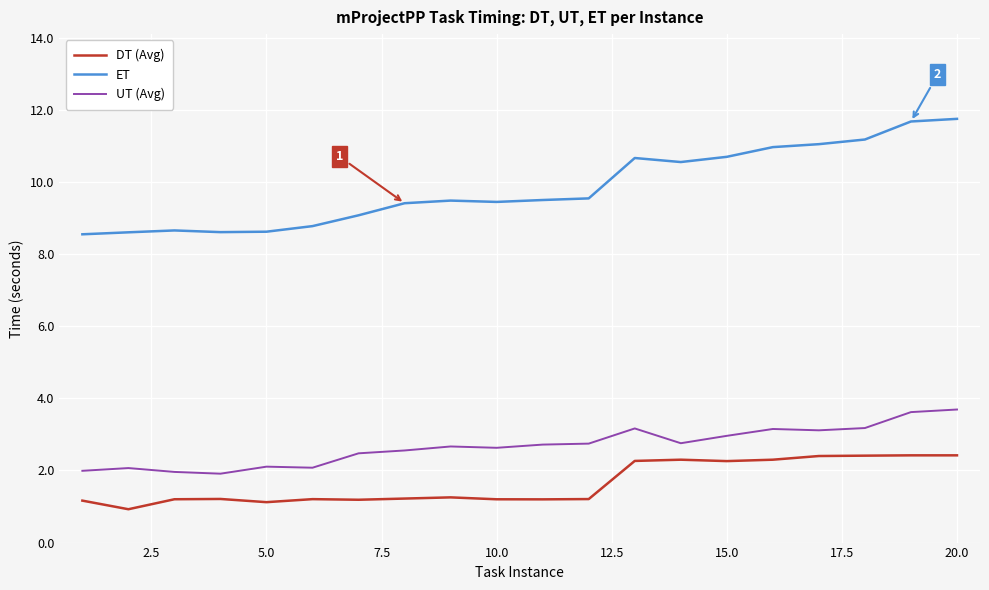

What is the difference between the maximum and minimum values in the DT (Avg) series?

1.5